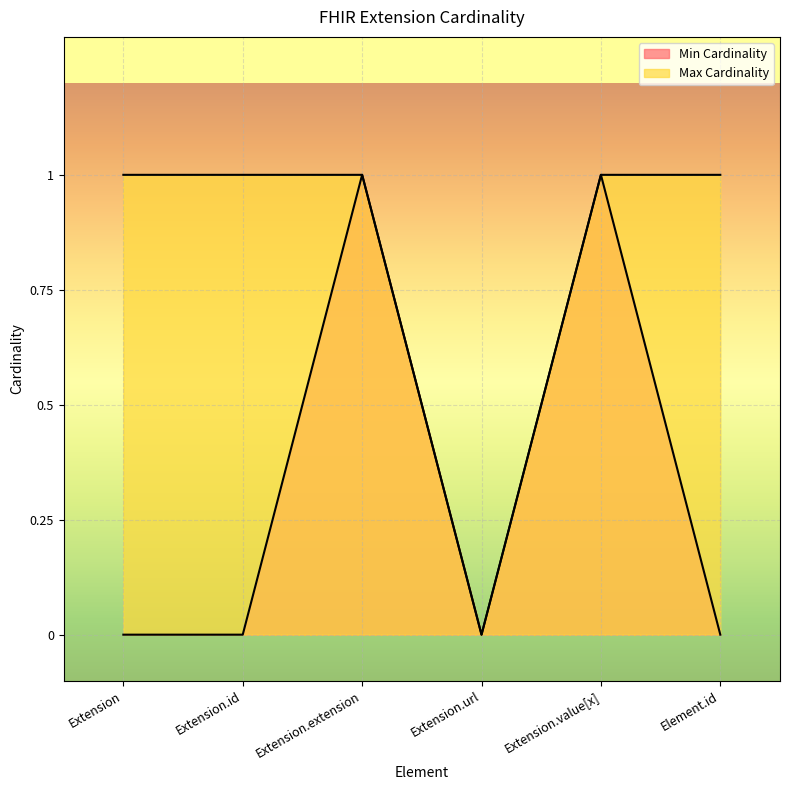

True or false: Max Cardinality and Min Cardinality intersect in this chart.

False